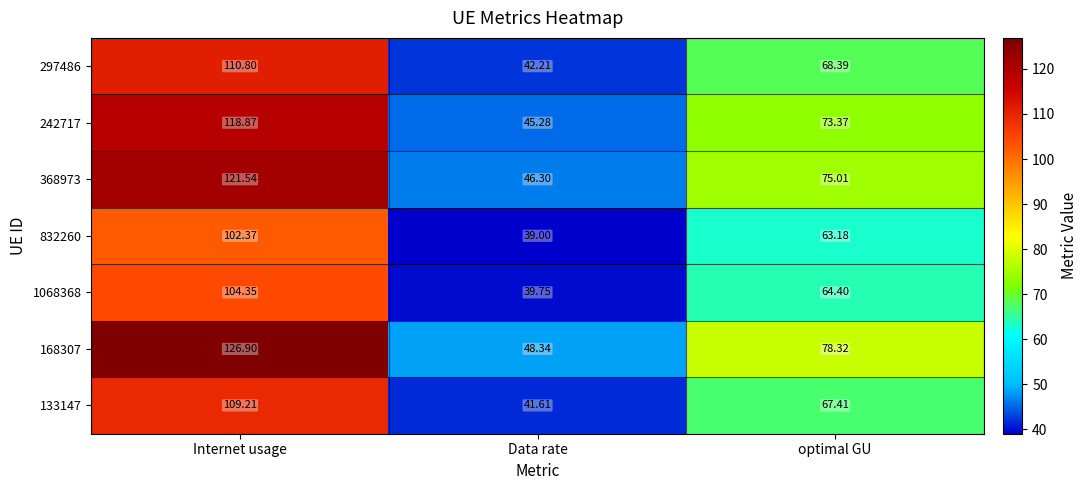

List the labels in order of 1068368 value, smallest first.

Data rate, optimal GU, Internet usage